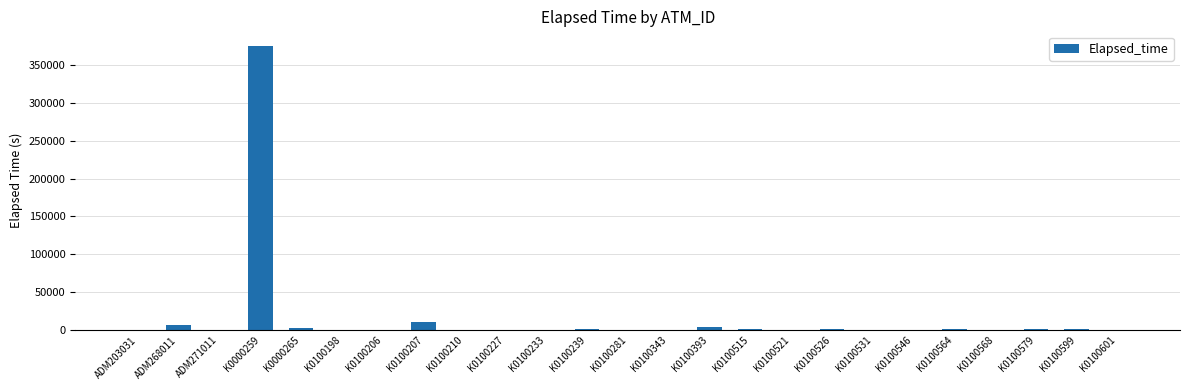

What is the ratio of the value at ADM268011 to the value at K0100207?

0.6